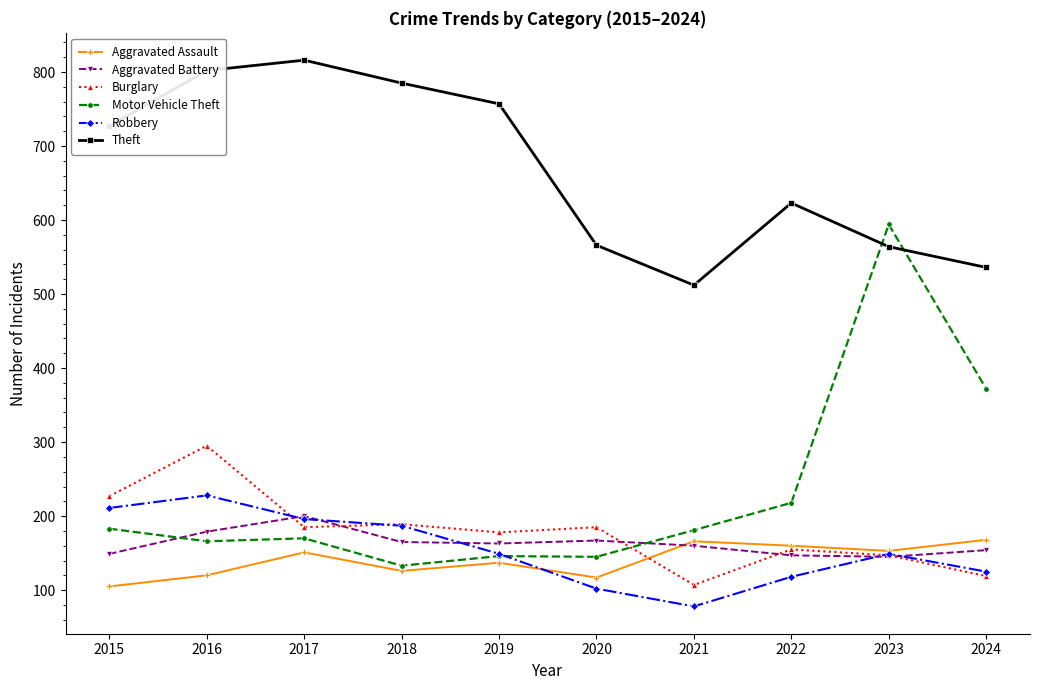

What value does the Motor Vehicle Theft series have at 2024, to the nearest 50?

350